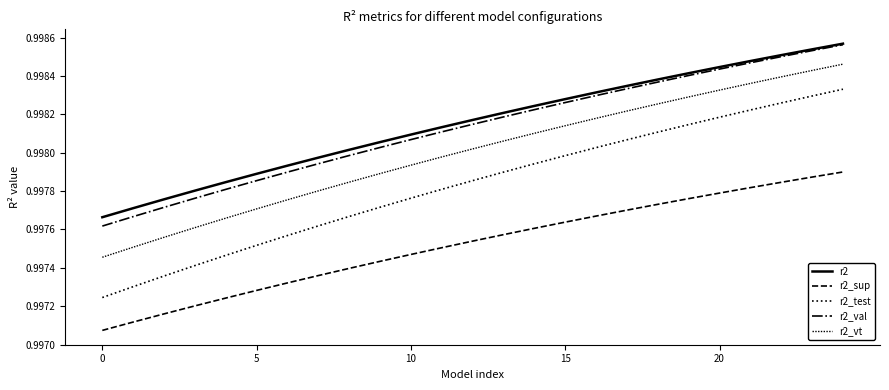

How many lines are shown in the chart?

5